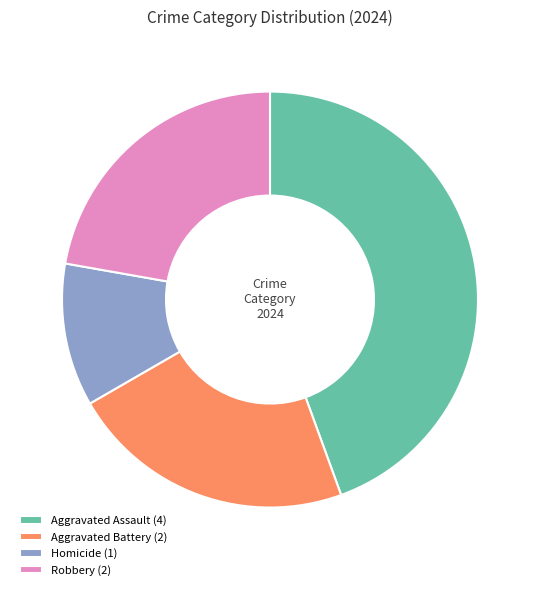

Is Aggravated Assault the majority of the pie?

No